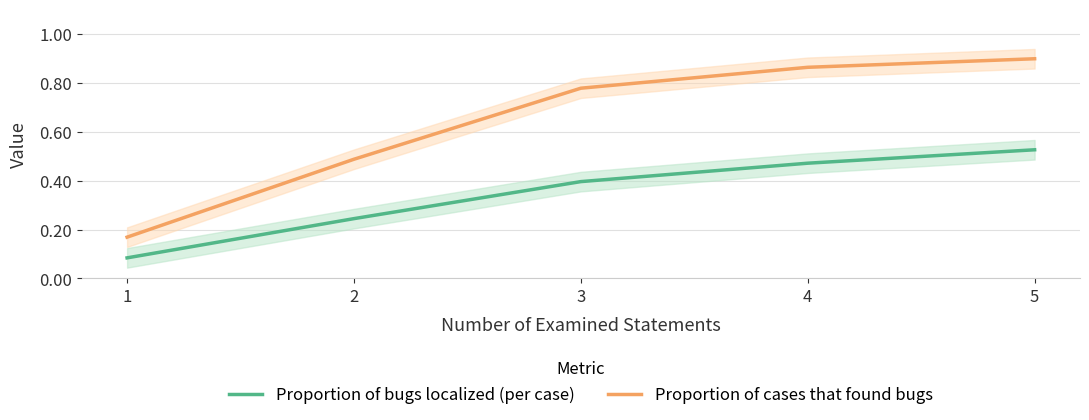

Which series has the widest spread of values?

Proportion of cases that found bugs